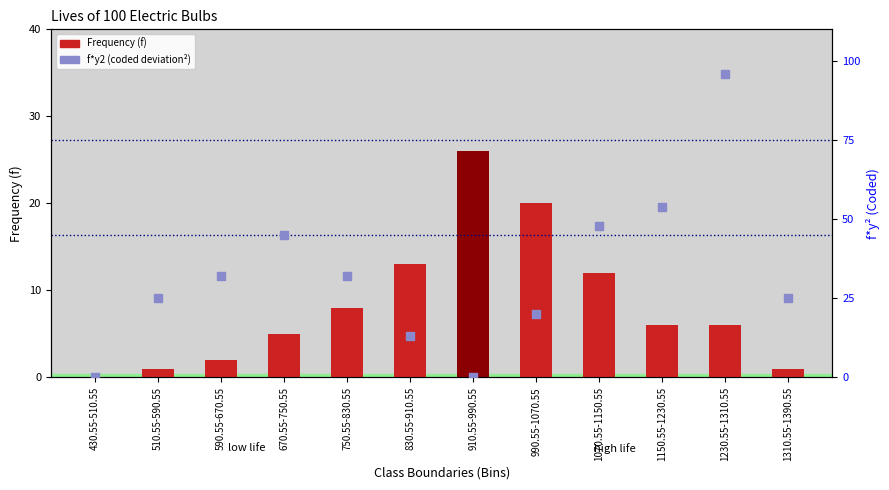

Which series reaches the maximum Y coordinate?

f*y2